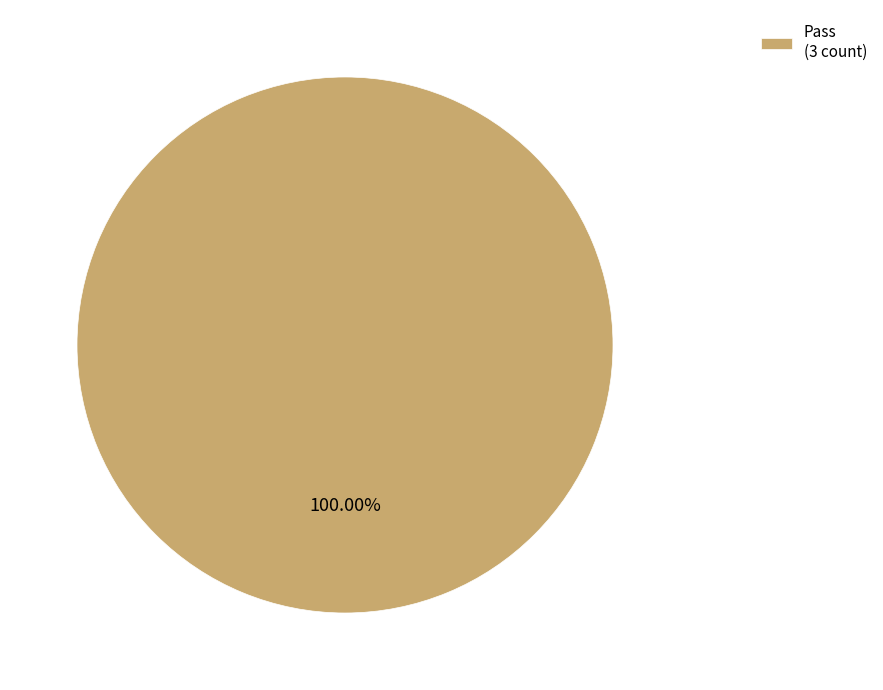

Is there any slice that represents more than half of the pie?

Yes